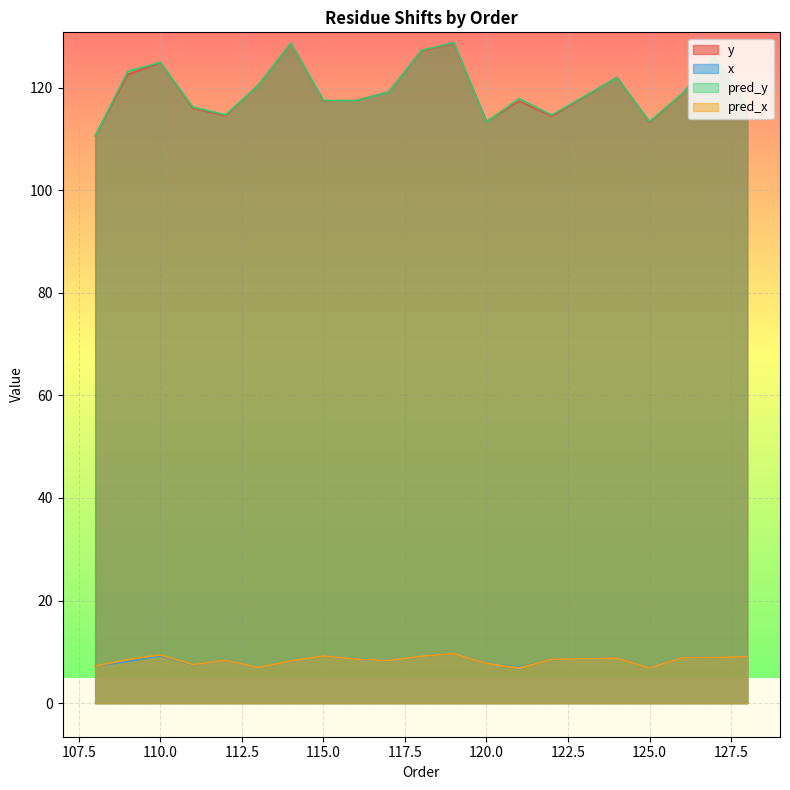

Is the value of pred_x at 115 greater than the value of x at 115?

Yes